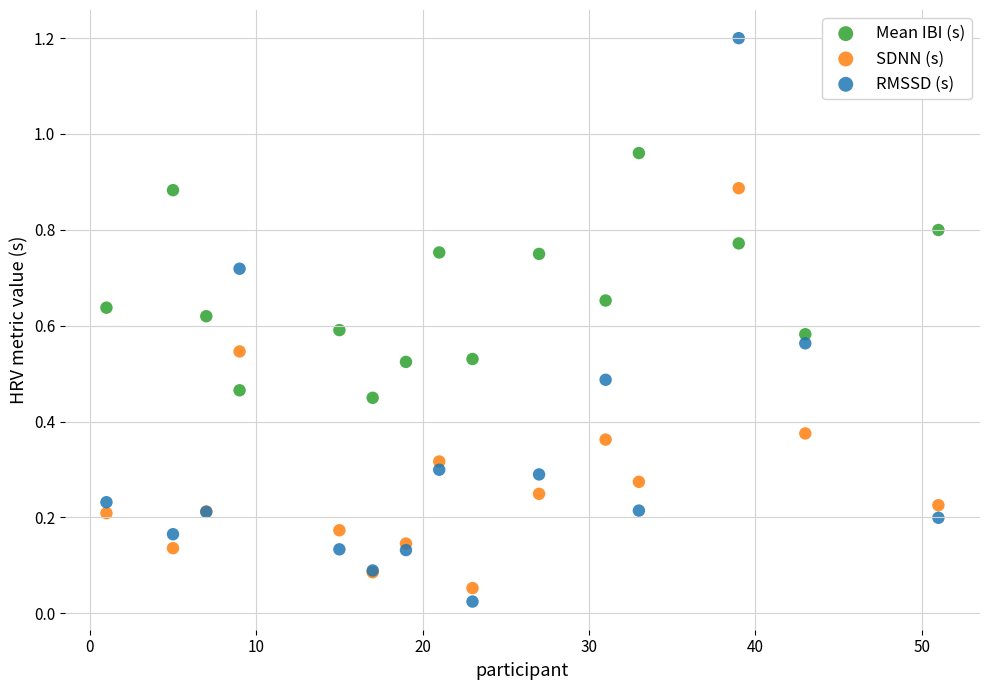

Which series has the largest Y range (max minus min)?

RMSSD (s)